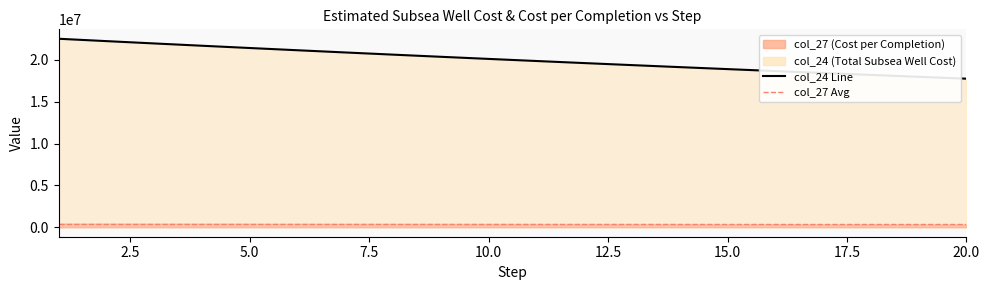

What is the difference between the second highest and minimum values?

4483866.0